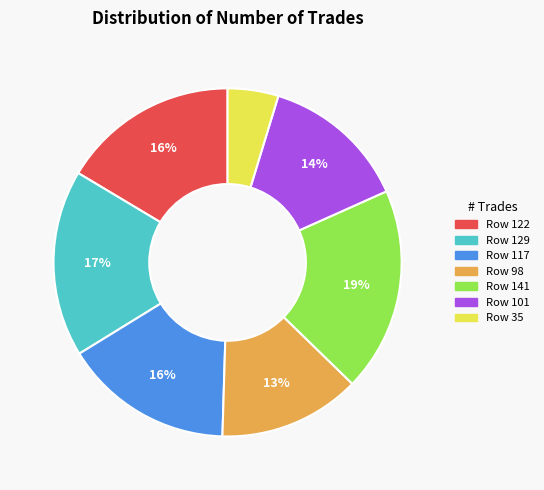

To the nearest percent, what is the difference between the largest and smallest slice percentages?

14%